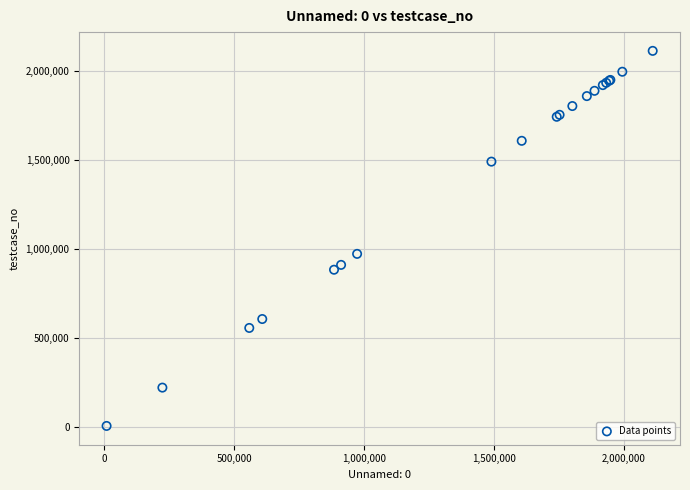

What Y value in the scatter plot is closest to 1060126?

973359